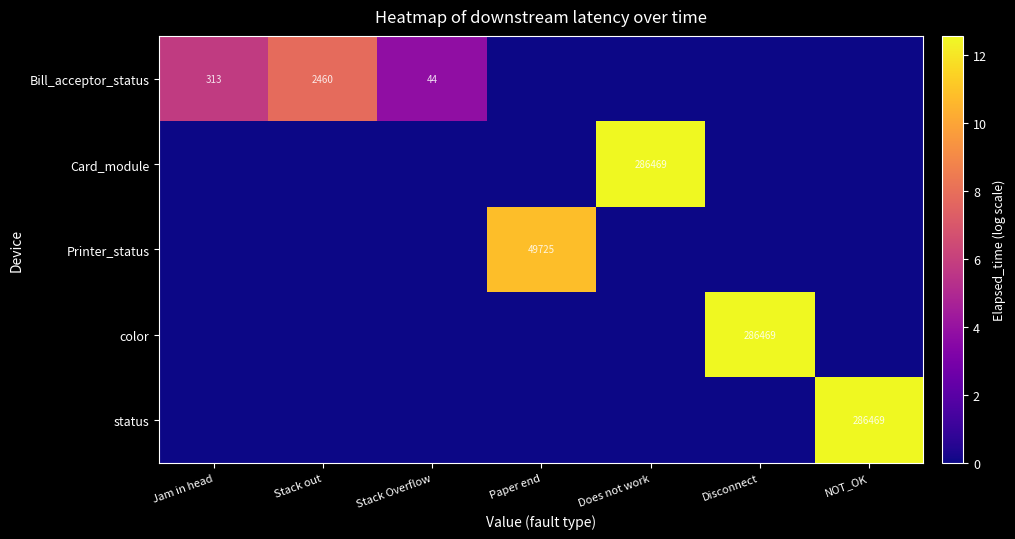

The value of Printer_status at Disconnect is 0.0. True or false?

True